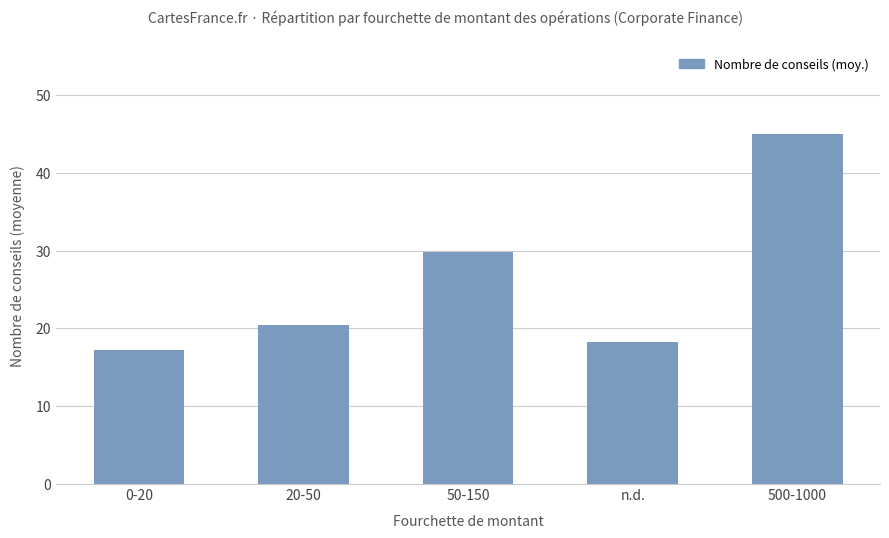

What is the difference between the maximum and minimum values?

27.8